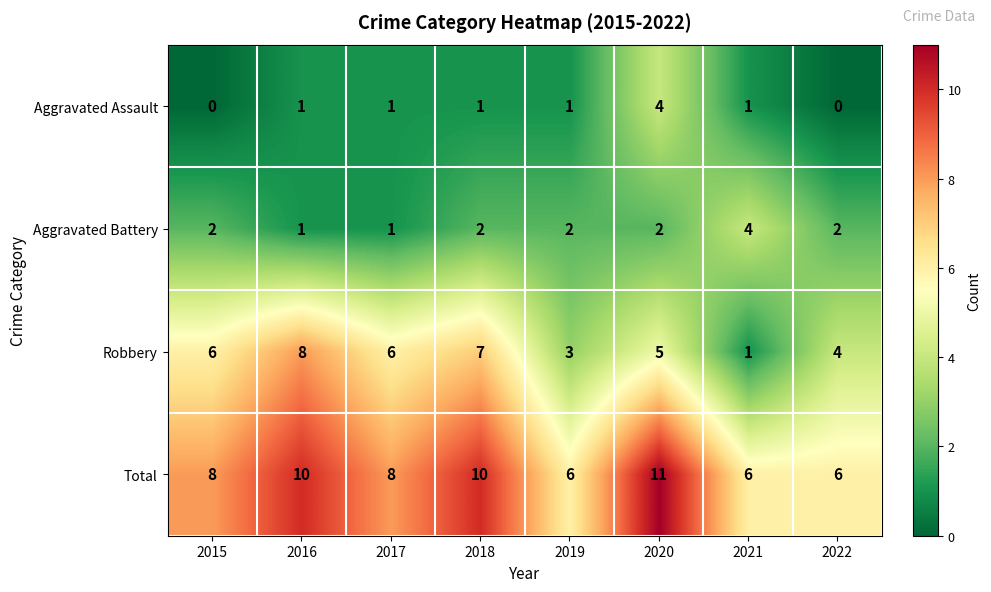

Count the Aggravated Battery values in the range 2 to 3.

5